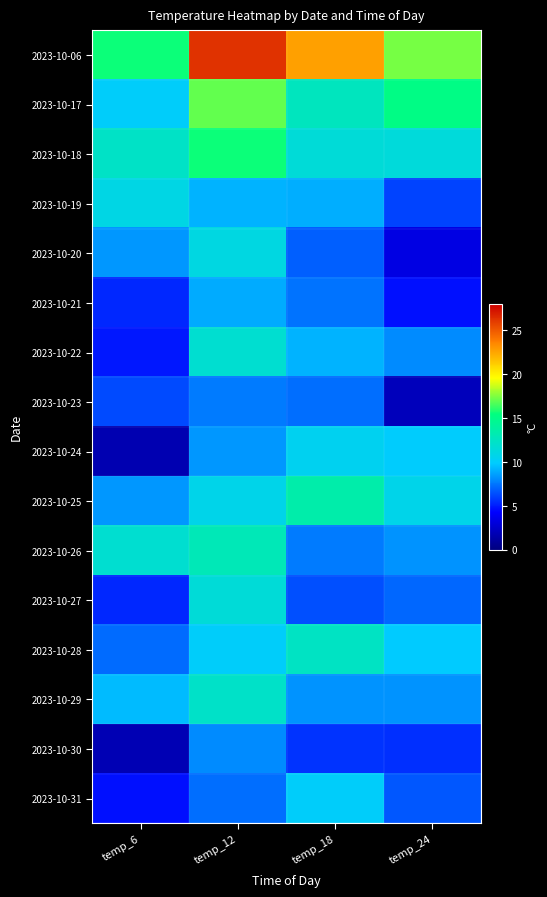

How many series are shown in this chart?

16